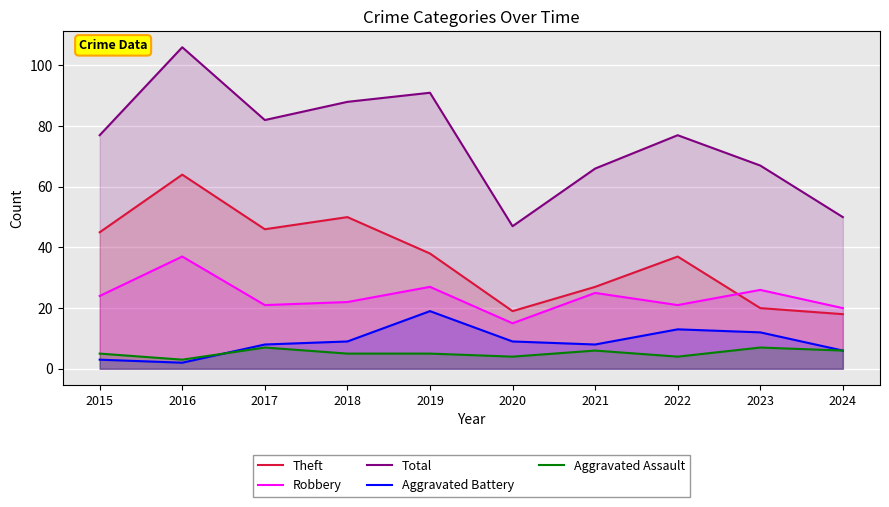

What is the total value across all series at 2023?

132